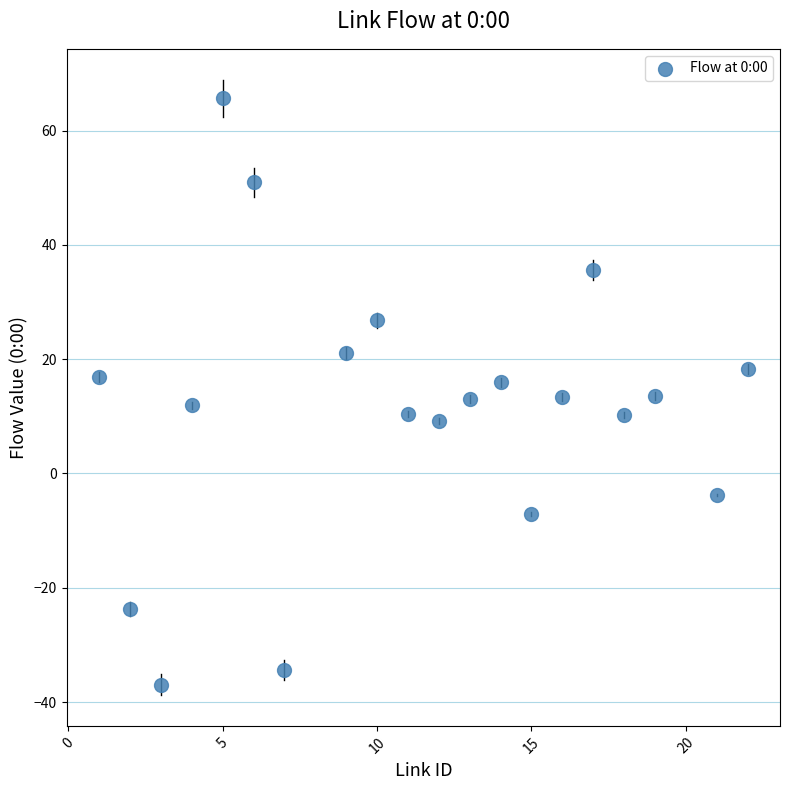

What is the range of Y values (max minus min)?

102.6